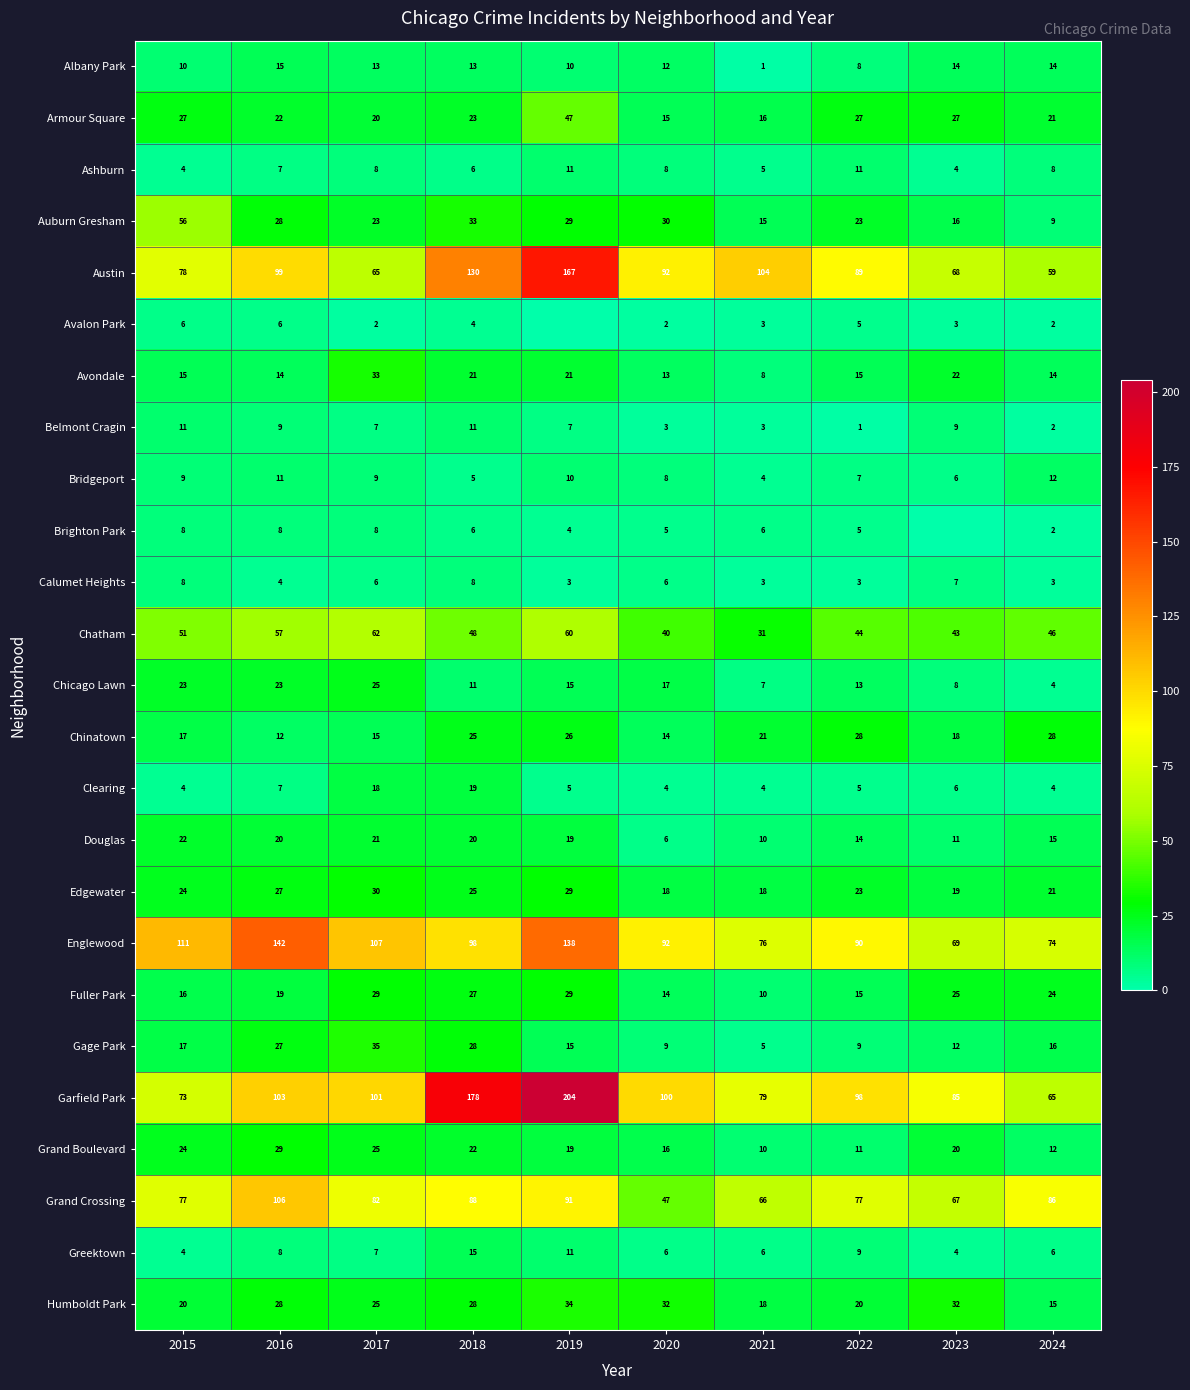

Is it true that Chinatown equals 18 at 2023?

True